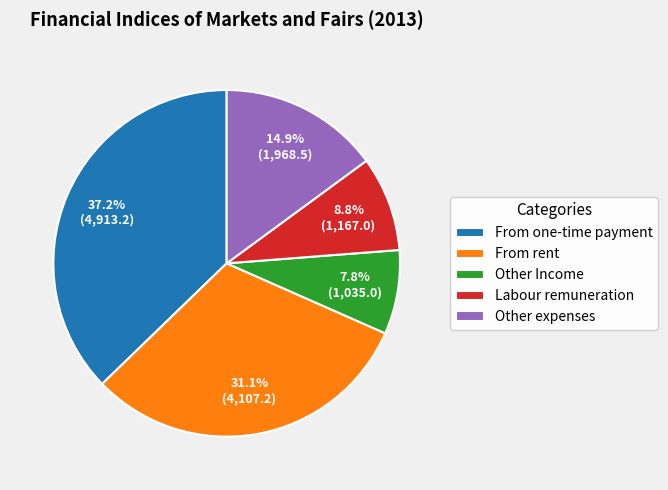

Which has a higher value, Labour remuneration or From one-time payment?

From one-time payment